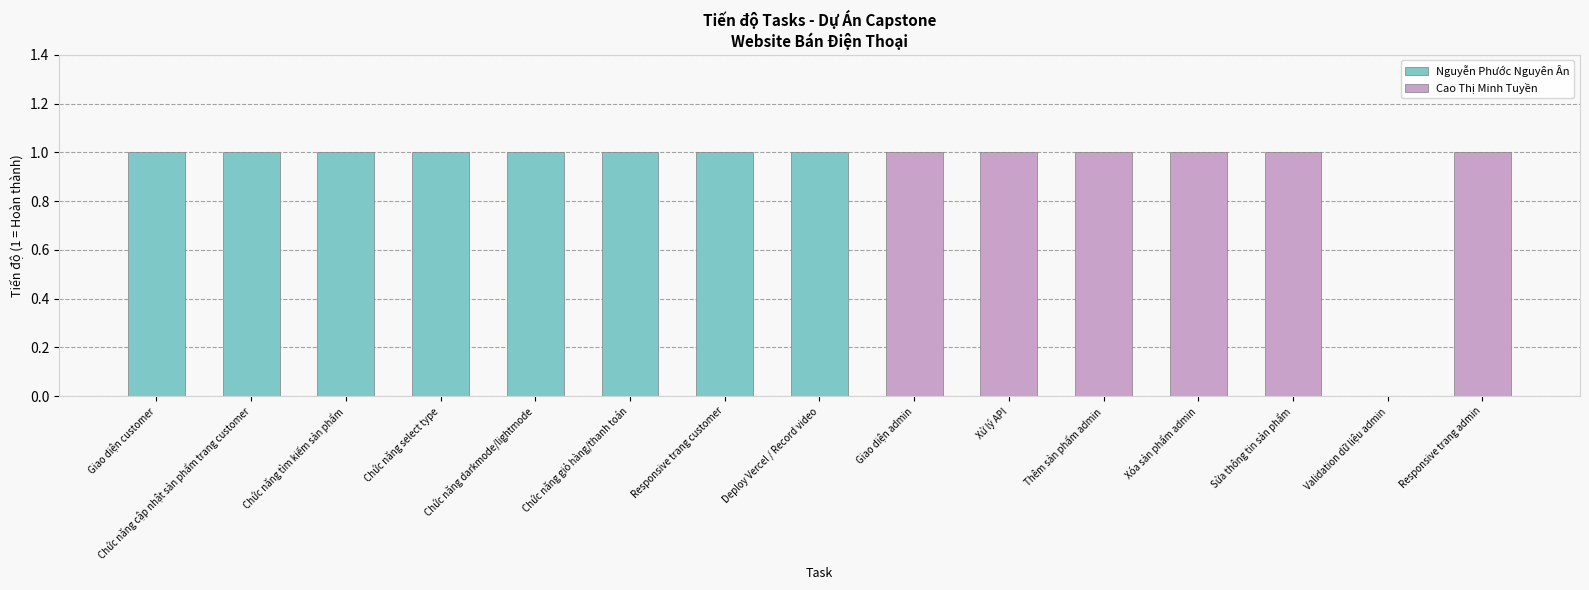

What is the sum of all Cao Thị Minh Tuyền values?

6